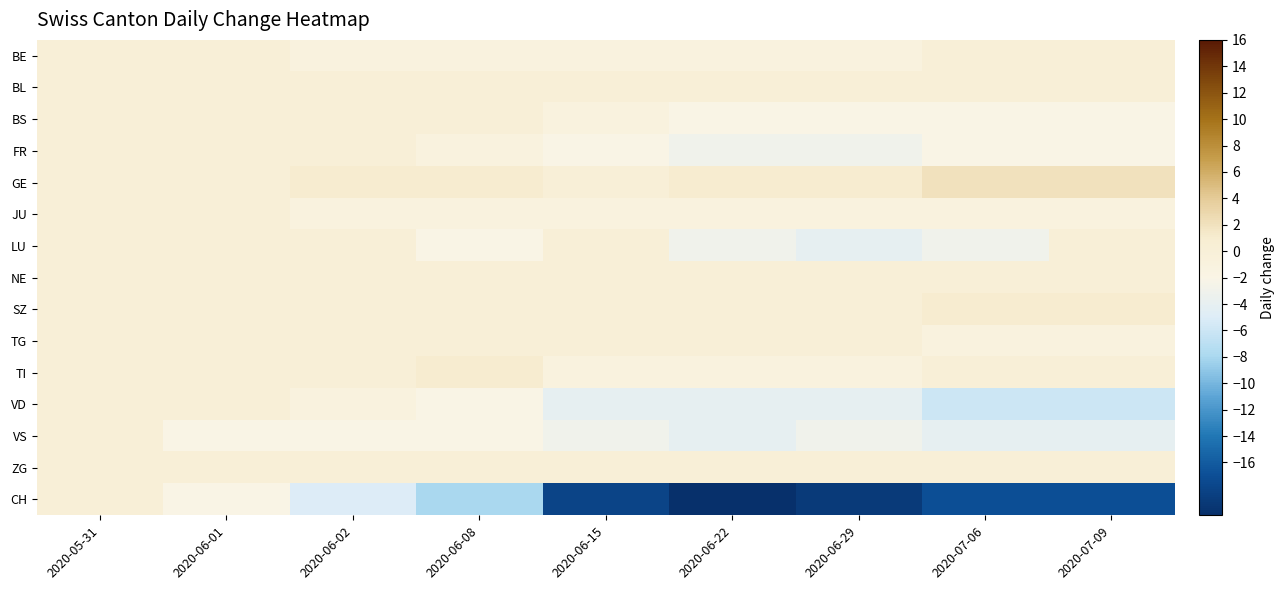

How many distinct data groups are displayed?

15